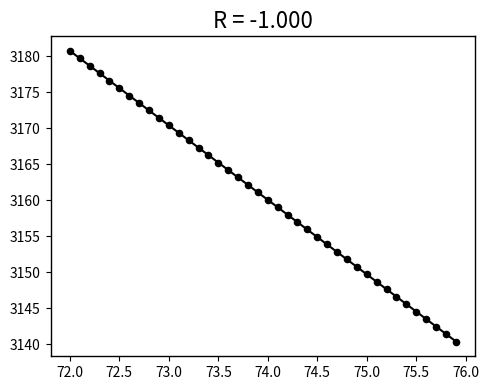

What is the range of X values (max minus min)?

3.9